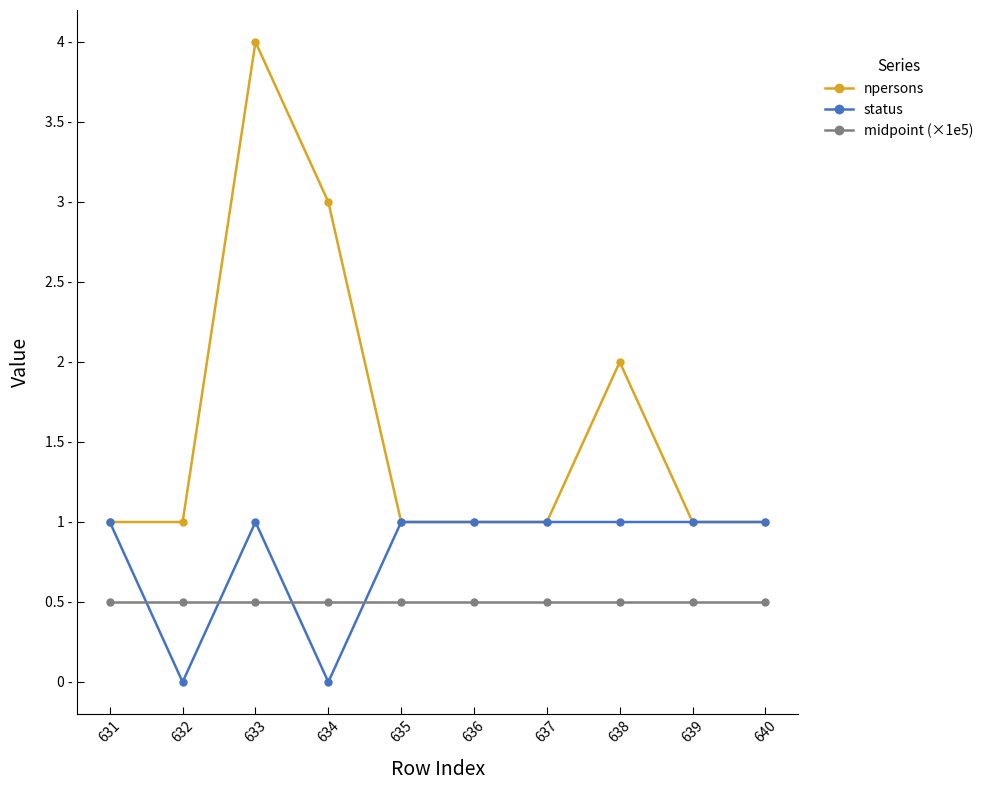

Is this an area chart (filled region under the line)?

No